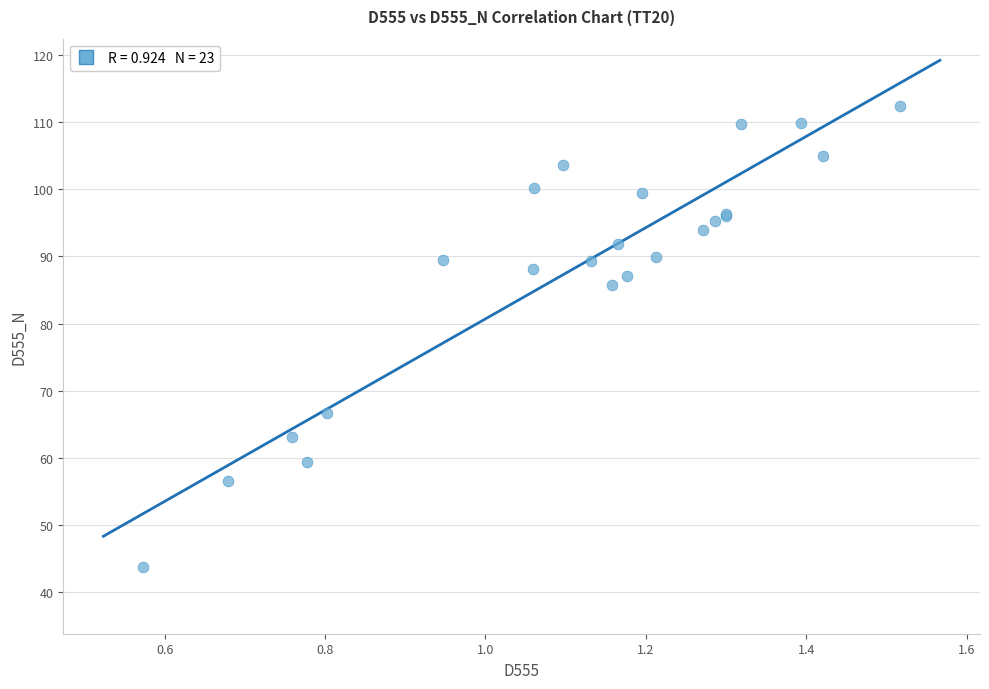

What Y value in the scatter plot is closest to 78?

85.8